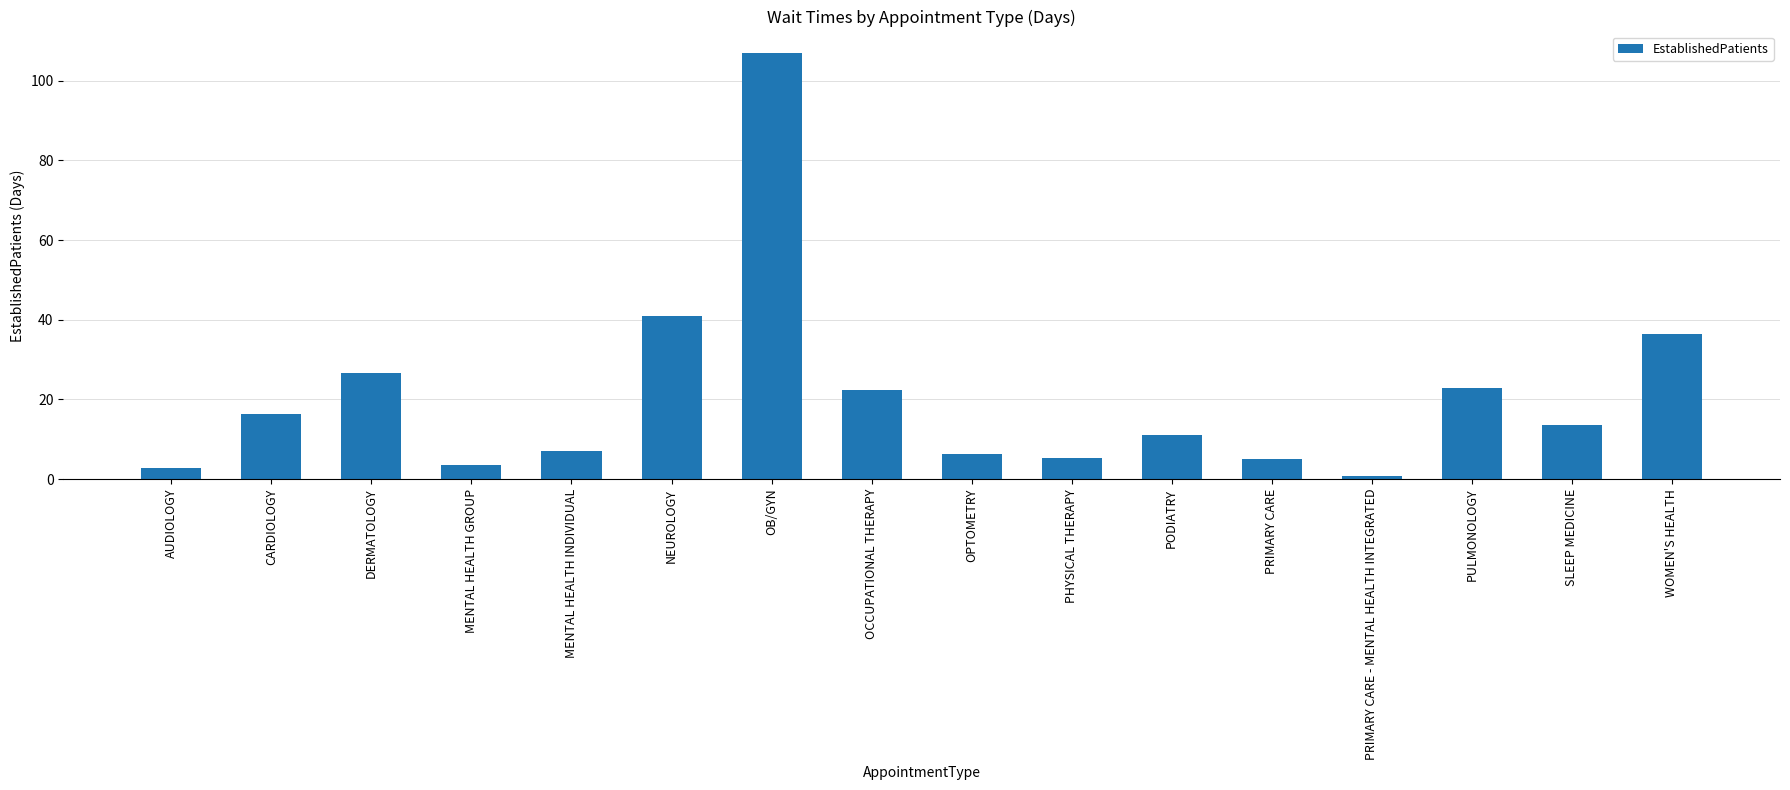

What is the difference between the maximum and minimum values?

106.3